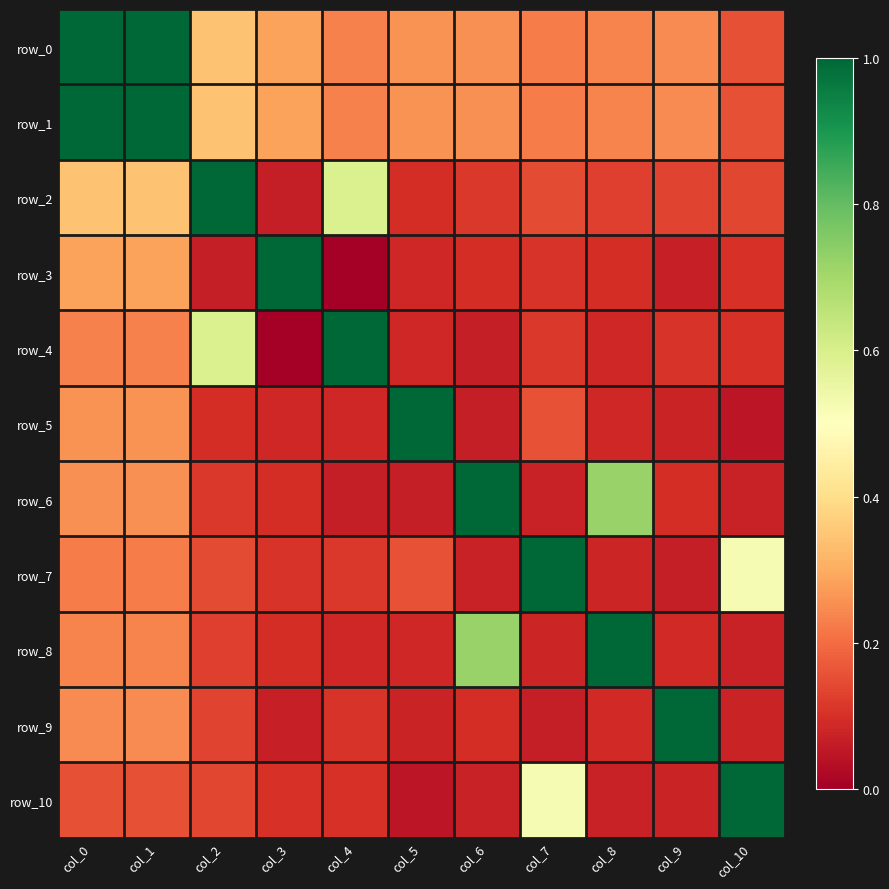

Reading left to right, transcribe all the data shown in this chart.

row_0: 1.0	1.0	0.3	0.3	0.2	0.3	0.3	0.2	0.2	0.2	0.2
row_1: 1.0	1.0	0.3	0.3	0.2	0.3	0.3	0.2	0.2	0.2	0.2
row_2: 0.3	0.3	1.0	0.1	0.6	0.1	0.1	0.1	0.1	0.1	0.1
row_3: 0.3	0.3	0.1	1.0	0.0	0.1	0.1	0.1	0.1	0.1	0.1
row_4: 0.2	0.2	0.6	0.0	1.0	0.1	0.1	0.1	0.1	0.1	0.1
row_5: 0.3	0.3	0.1	0.1	0.1	1.0	0.1	0.2	0.1	0.1	0.0
row_6: 0.3	0.3	0.1	0.1	0.1	0.1	1.0	0.1	0.7	0.1	0.1
row_7: 0.2	0.2	0.1	0.1	0.1	0.2	0.1	1.0	0.1	0.1	0.5
row_8: 0.2	0.2	0.1	0.1	0.1	0.1	0.7	0.1	1.0	0.1	0.1
row_9: 0.2	0.2	0.1	0.1	0.1	0.1	0.1	0.1	0.1	1.0	0.1
row_10: 0.2	0.2	0.1	0.1	0.1	0.0	0.1	0.5	0.1	0.1	1.0